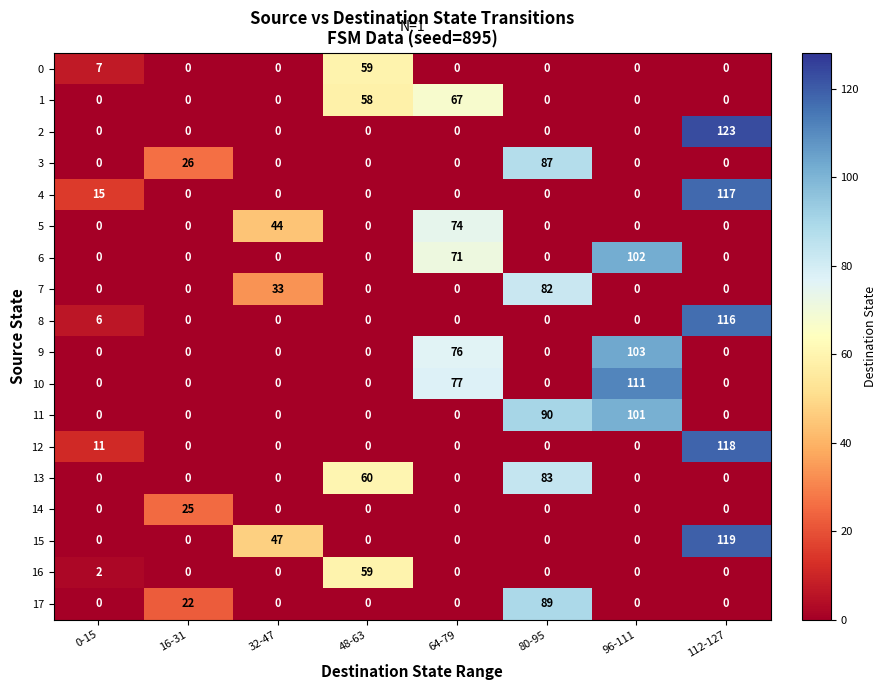

What is the difference between the maximum and minimum values in the 9 series?

103